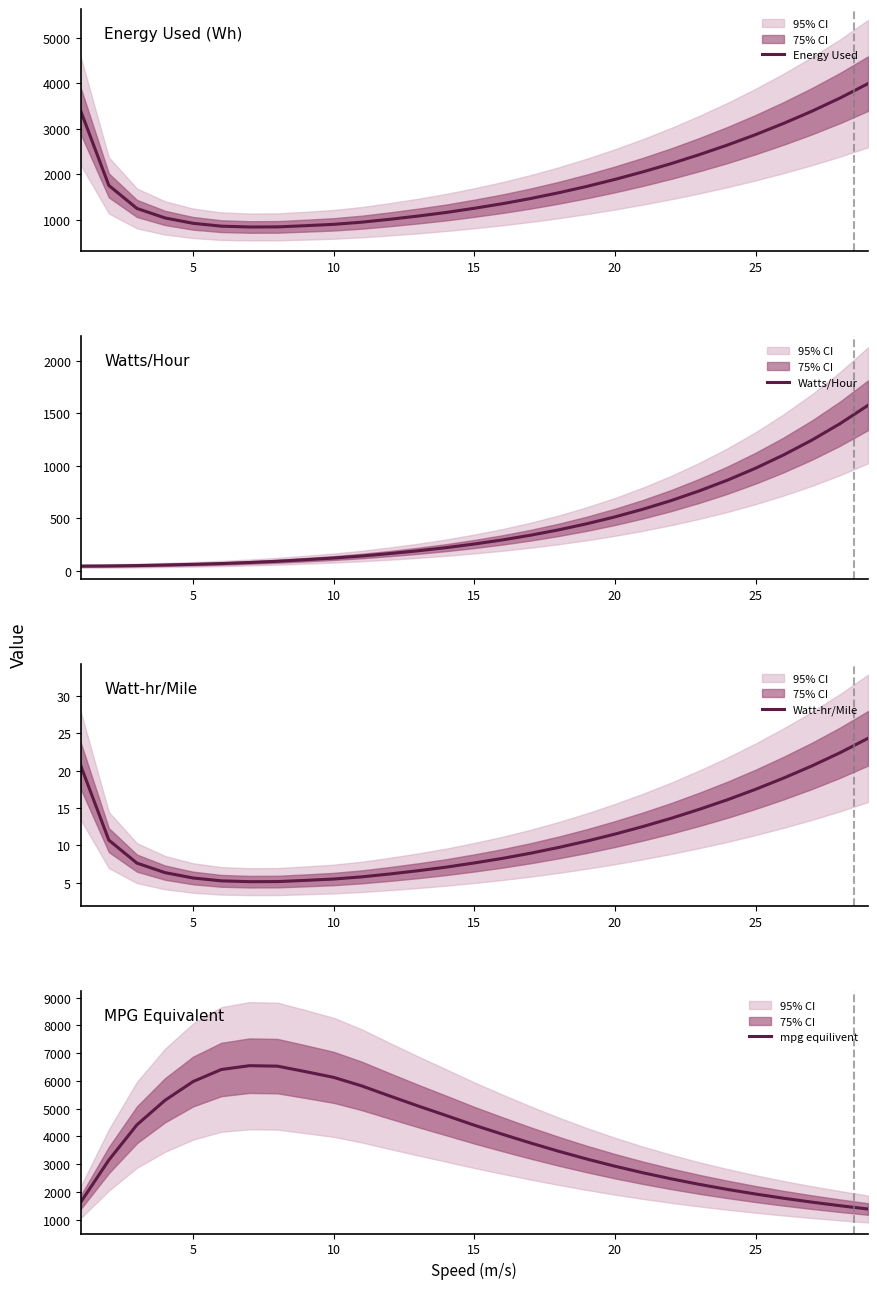

What is the highest value of the Watt-hr/Mile series?

24.3